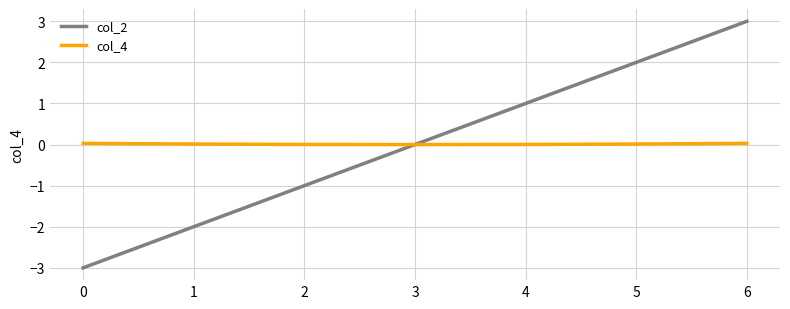

What are all the series names shown in the legend?

col_2, col_4